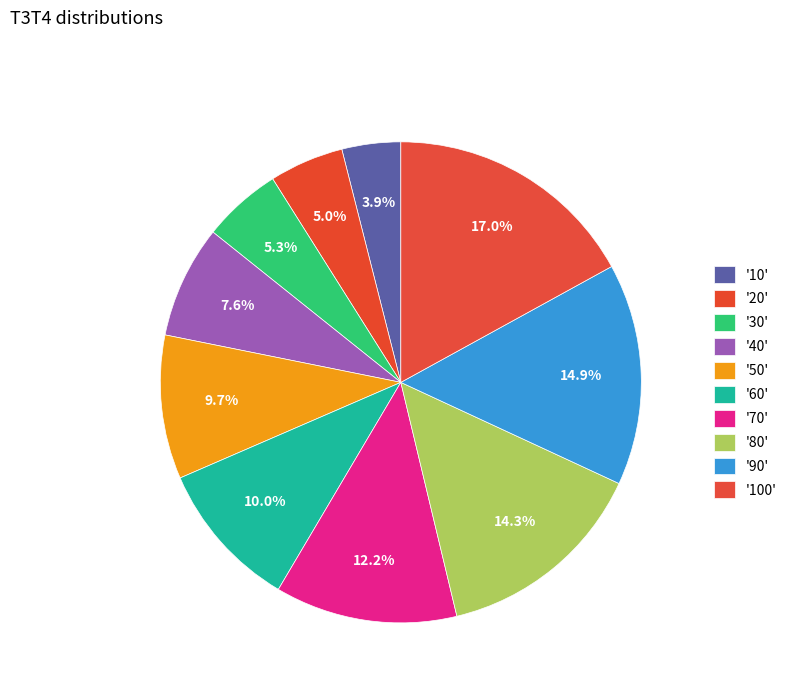

How many segments does this pie chart have?

10